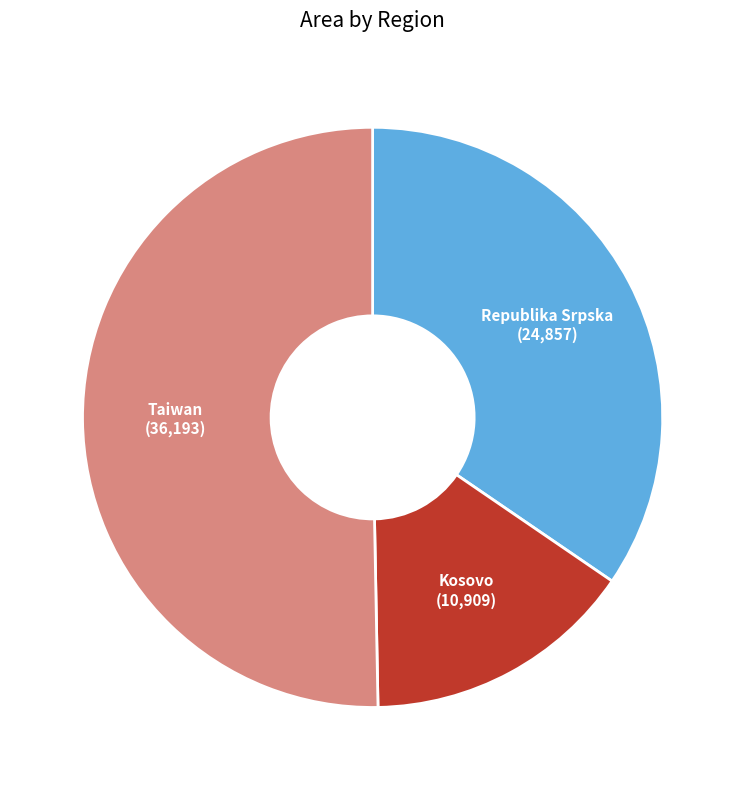

Between Taiwan and Republika Srpska, which is larger?

Taiwan